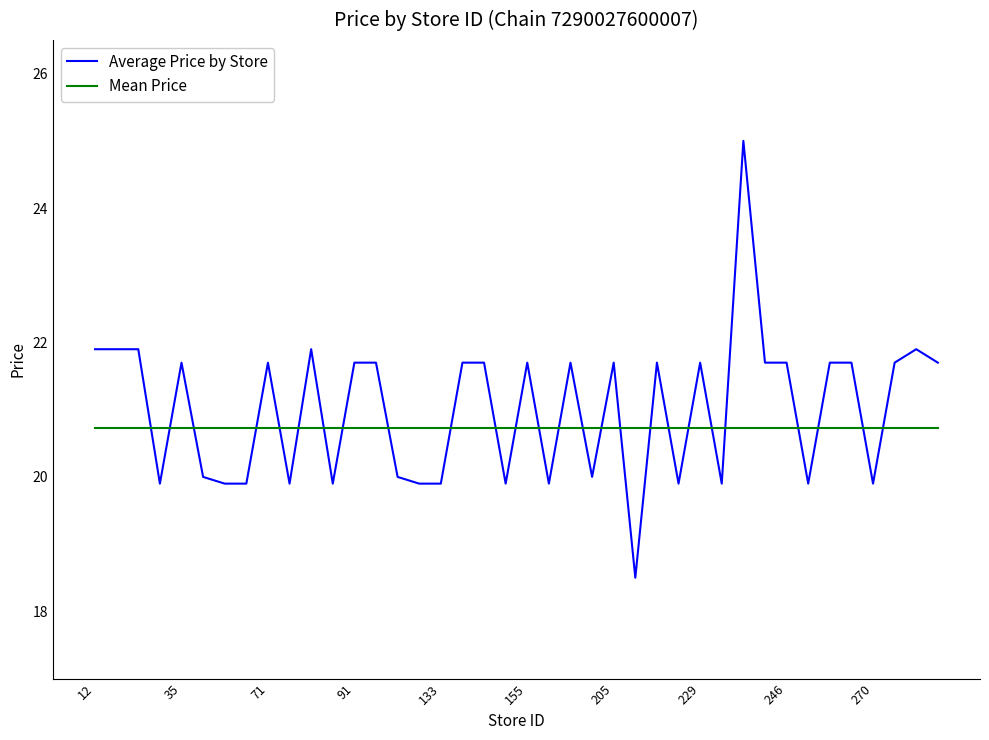

What is the minimum value shown in the chart?

18.5